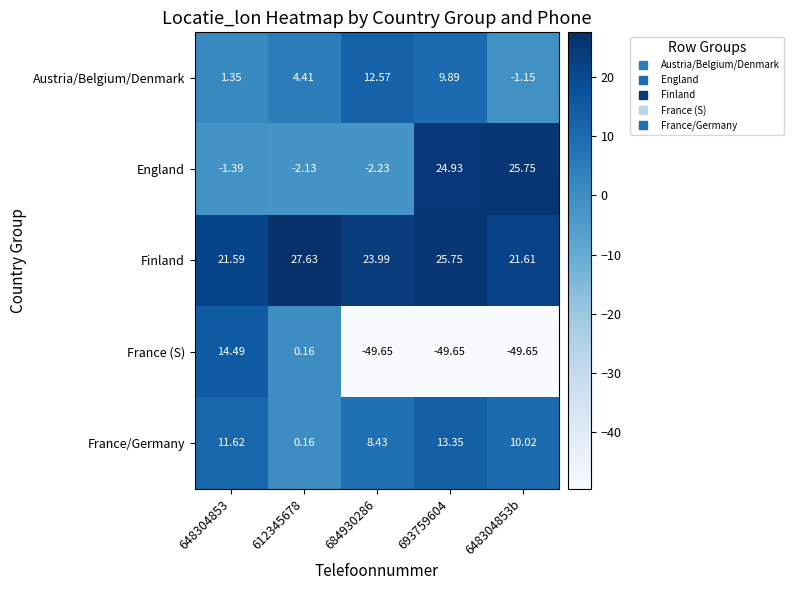

List the series in order of their peak value, lowest first.

Austria/Belgium/Denmark, France/Germany, France (S), England, Finland